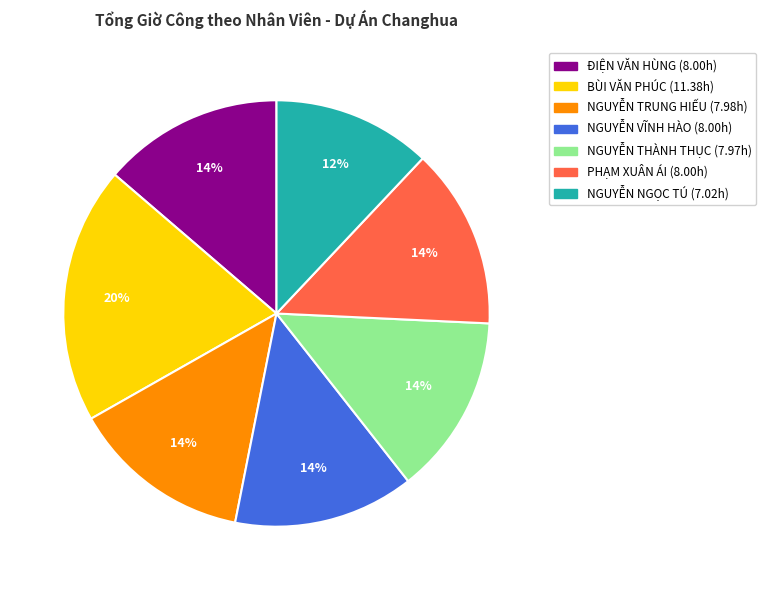

What is the largest slice in the pie chart?

BÙI VĂN PHÚC